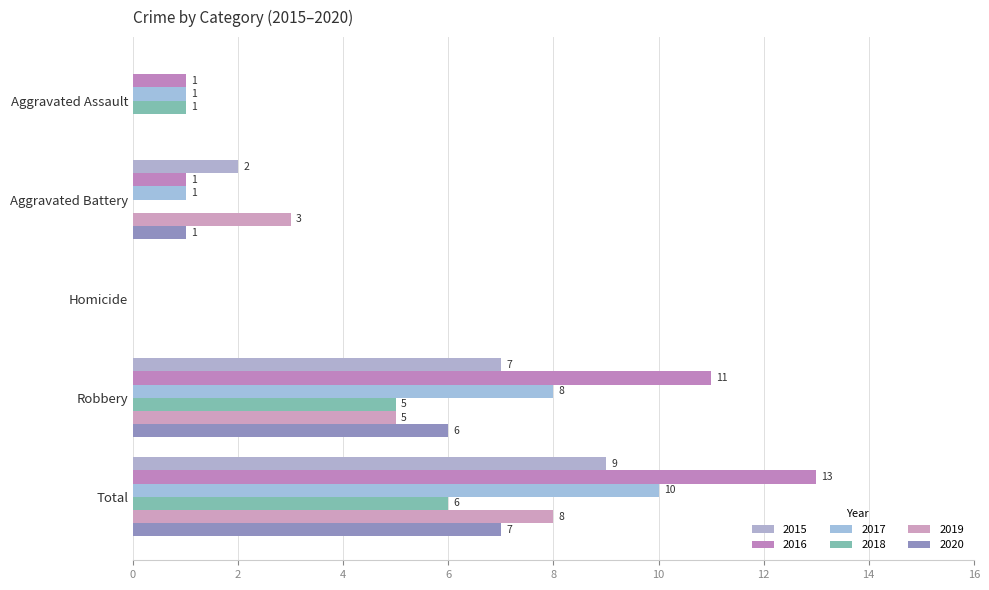

What are all the series names shown in the legend?

2015, 2016, 2017, 2018, 2019, 2020